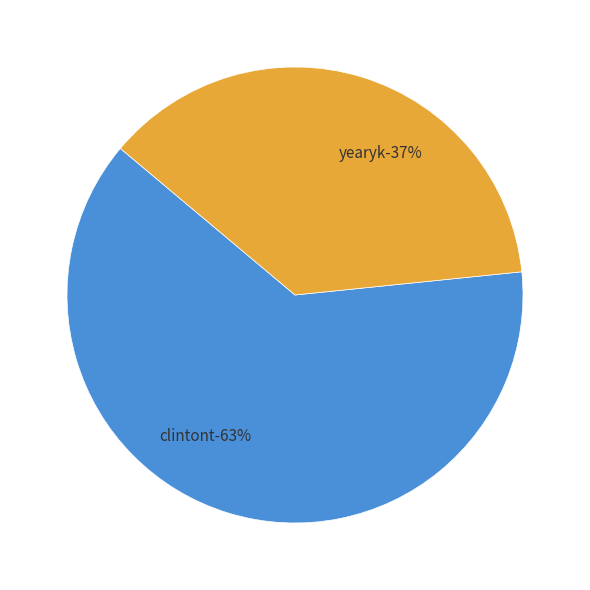

The yearyk slice represents 49% of the pie. True or false?

False